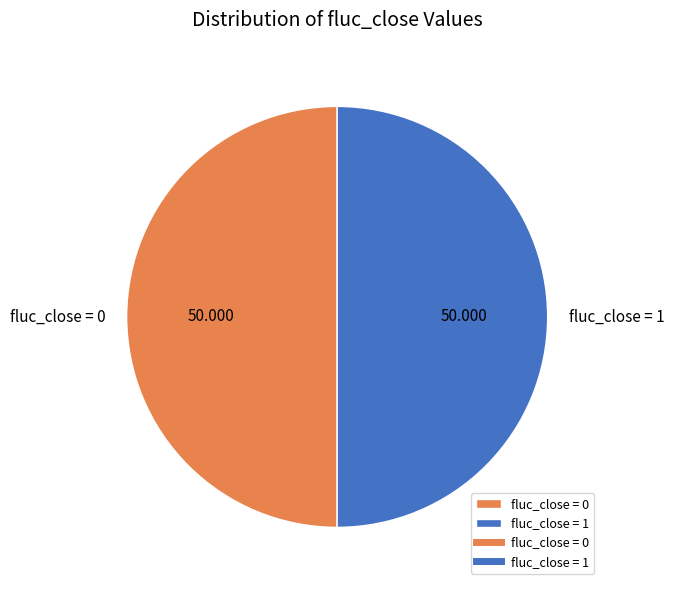

Combined, do fluc_close = 1 and fluc_close = 0 account for over 50%?

Yes